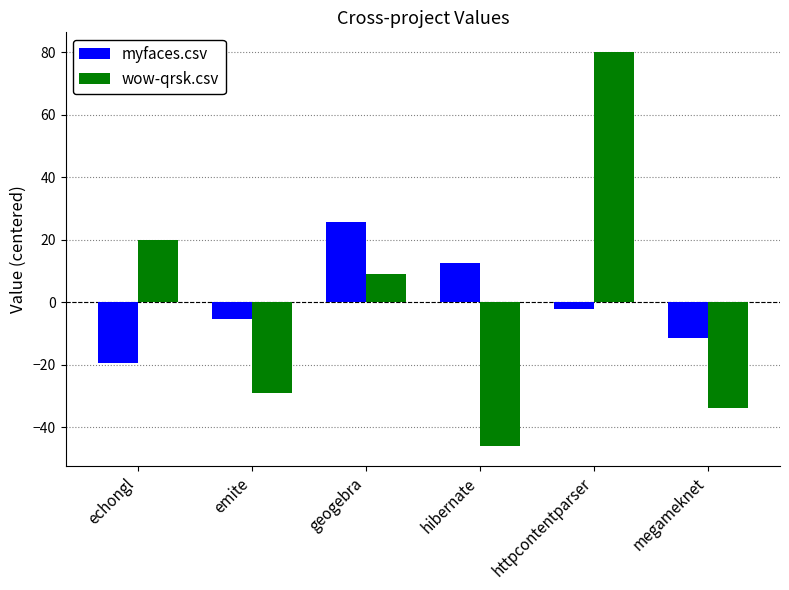

Is the value of myfaces.csv at emite greater than the value of wow-qrsk.csv at httpcontentparser?

No